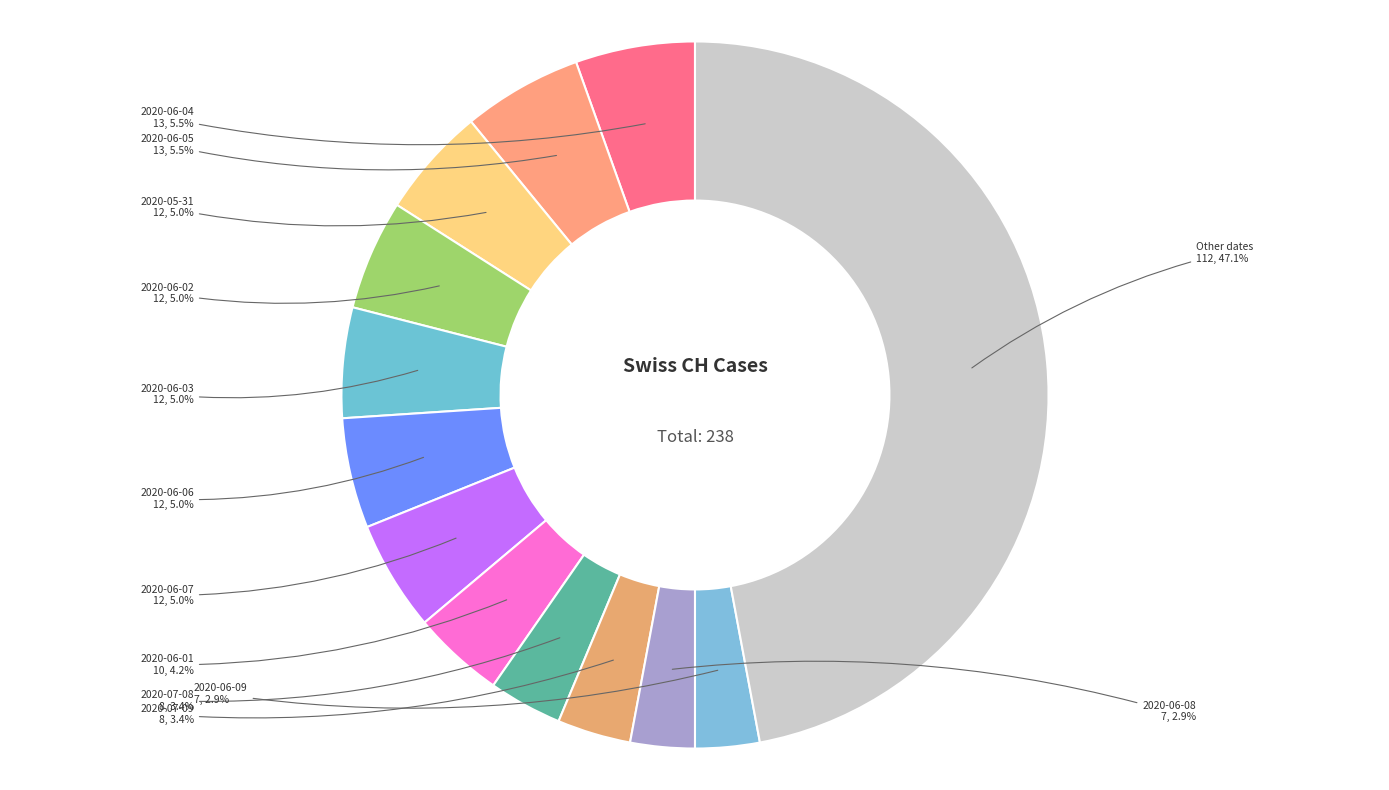

Which slice is the largest?

Other dates